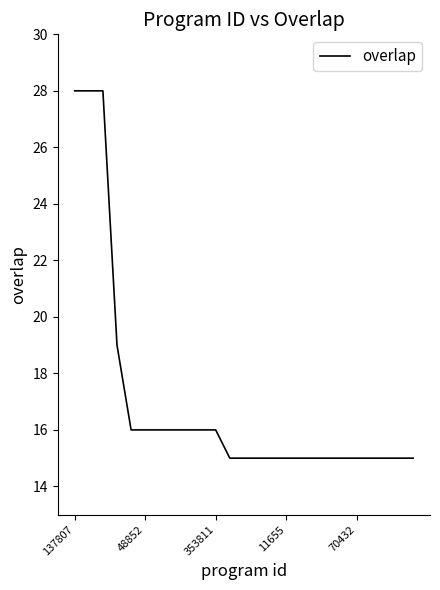

What is the smallest value displayed?

15